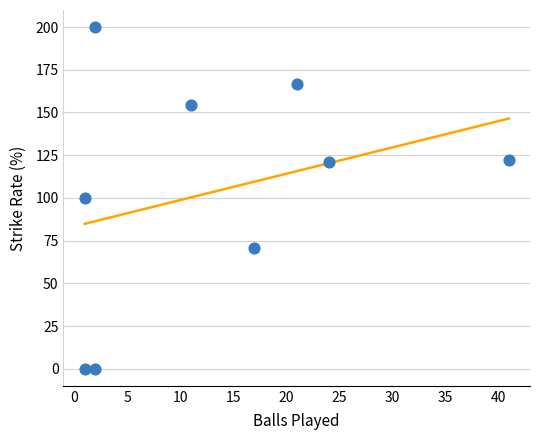

What is the average X value?

13.3